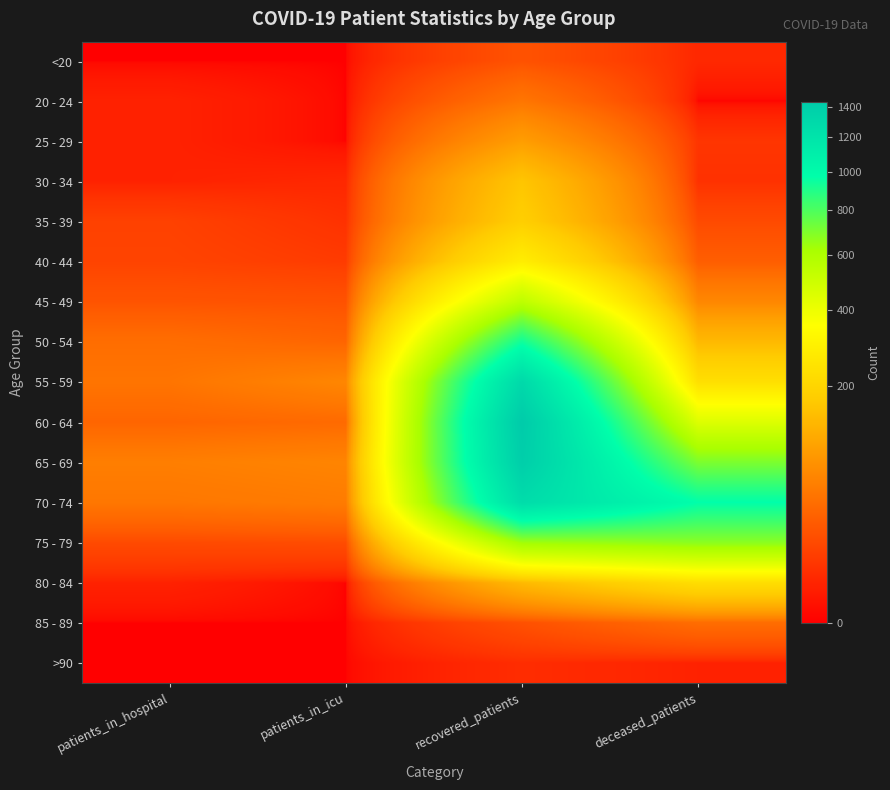

Which series has the largest total across all categories?

70 - 74